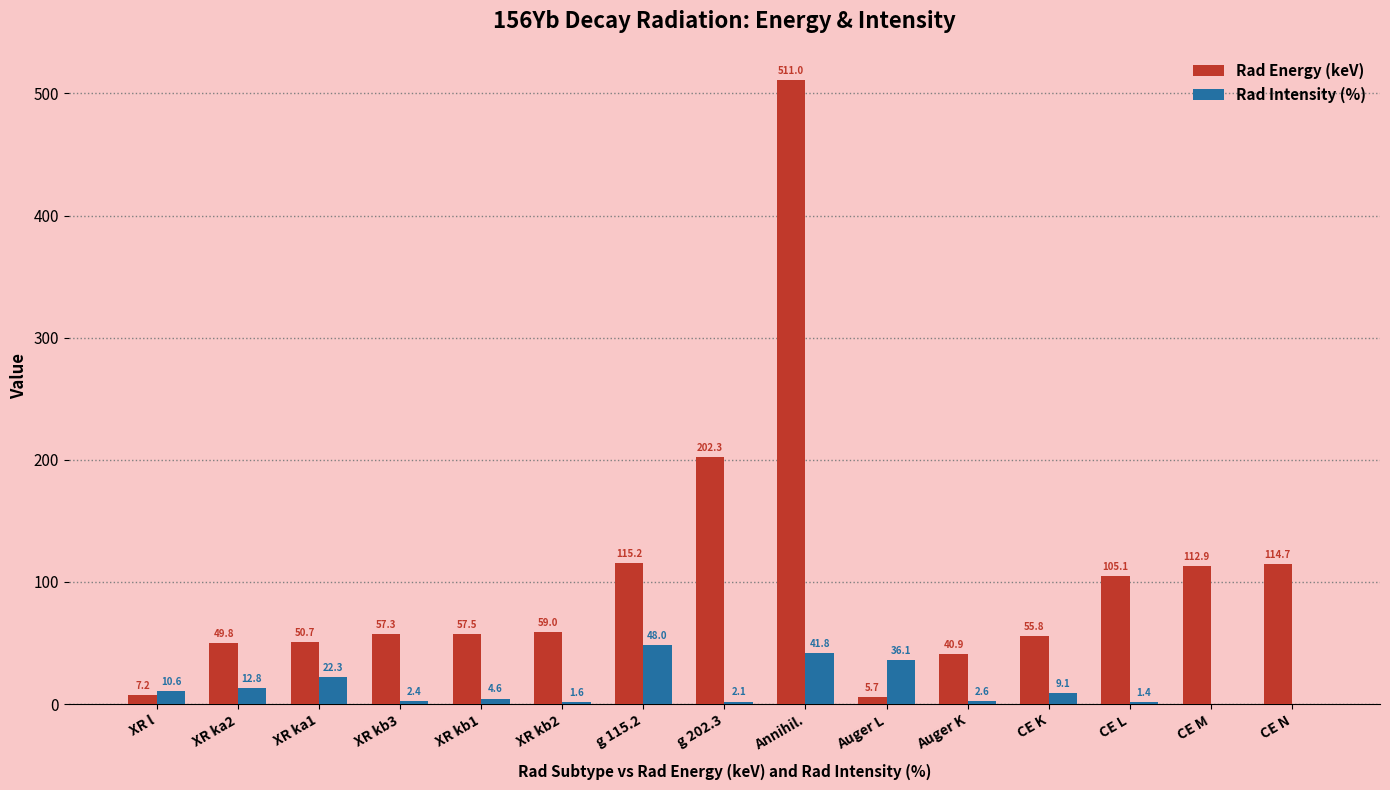

Which category has the highest value in the Rad Intensity (%) series?

g 115.2